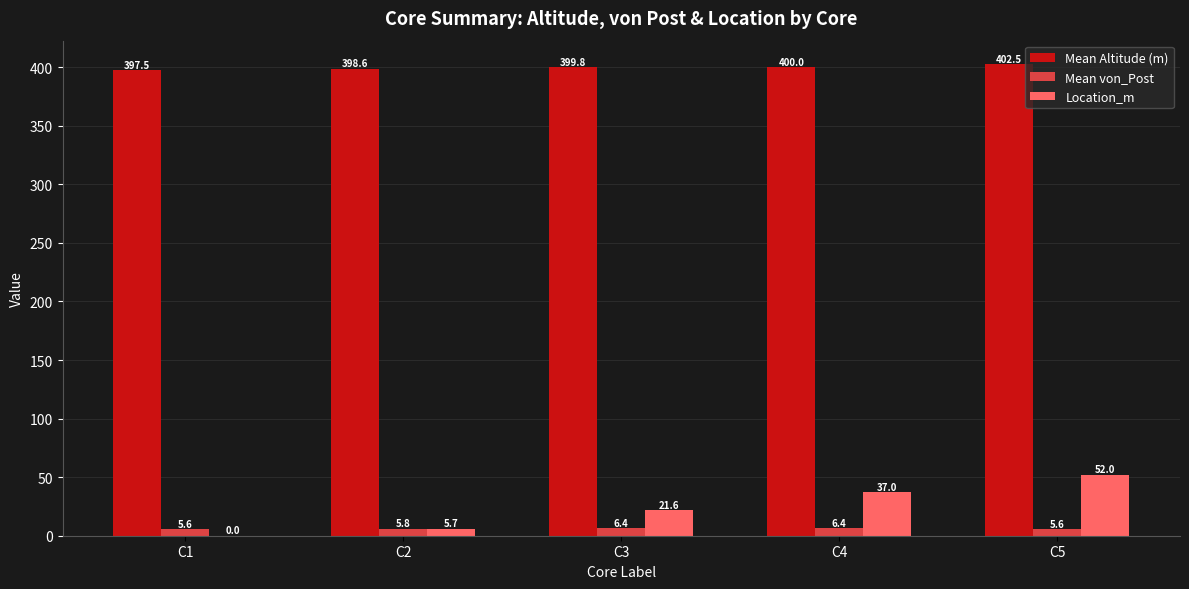

What is the greatest value displayed?

402.5